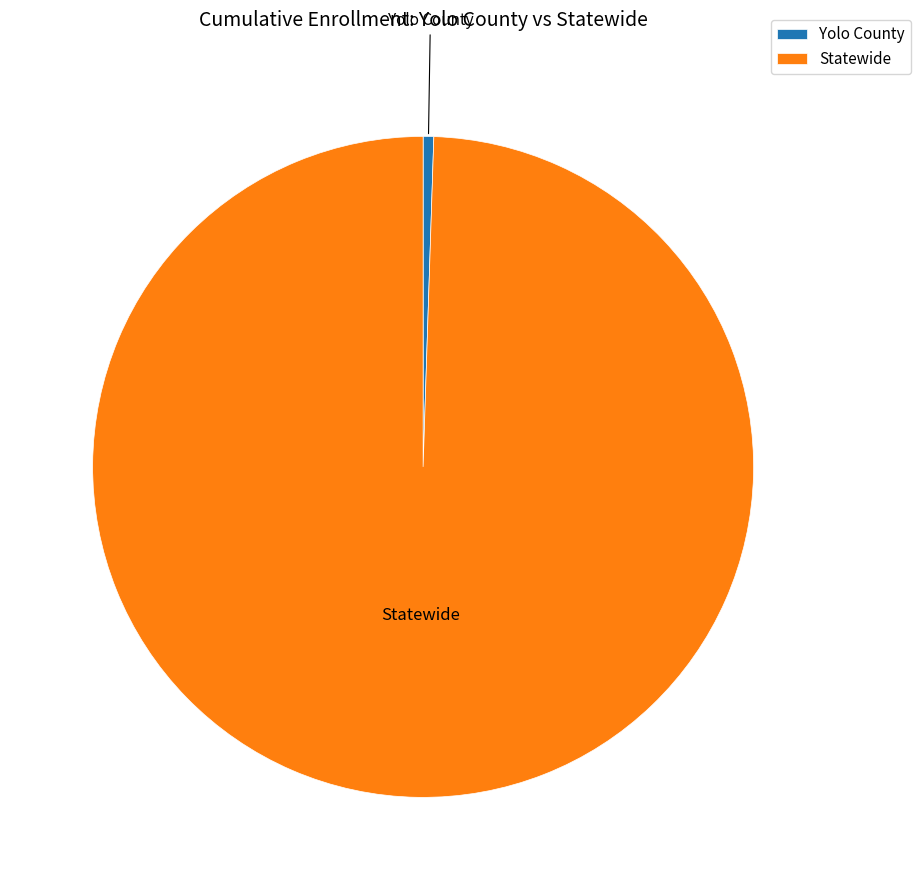

Is there any slice that represents more than half of the pie?

Yes